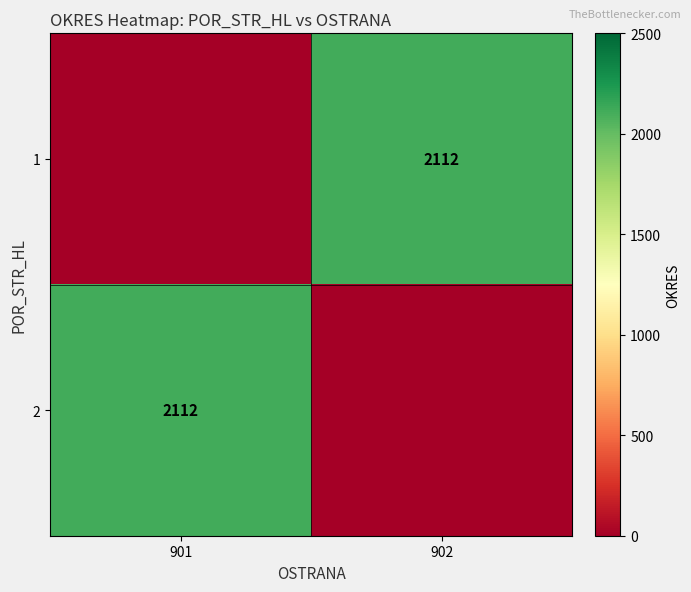

True or false: 1 has a value of 2112 at 902.

True